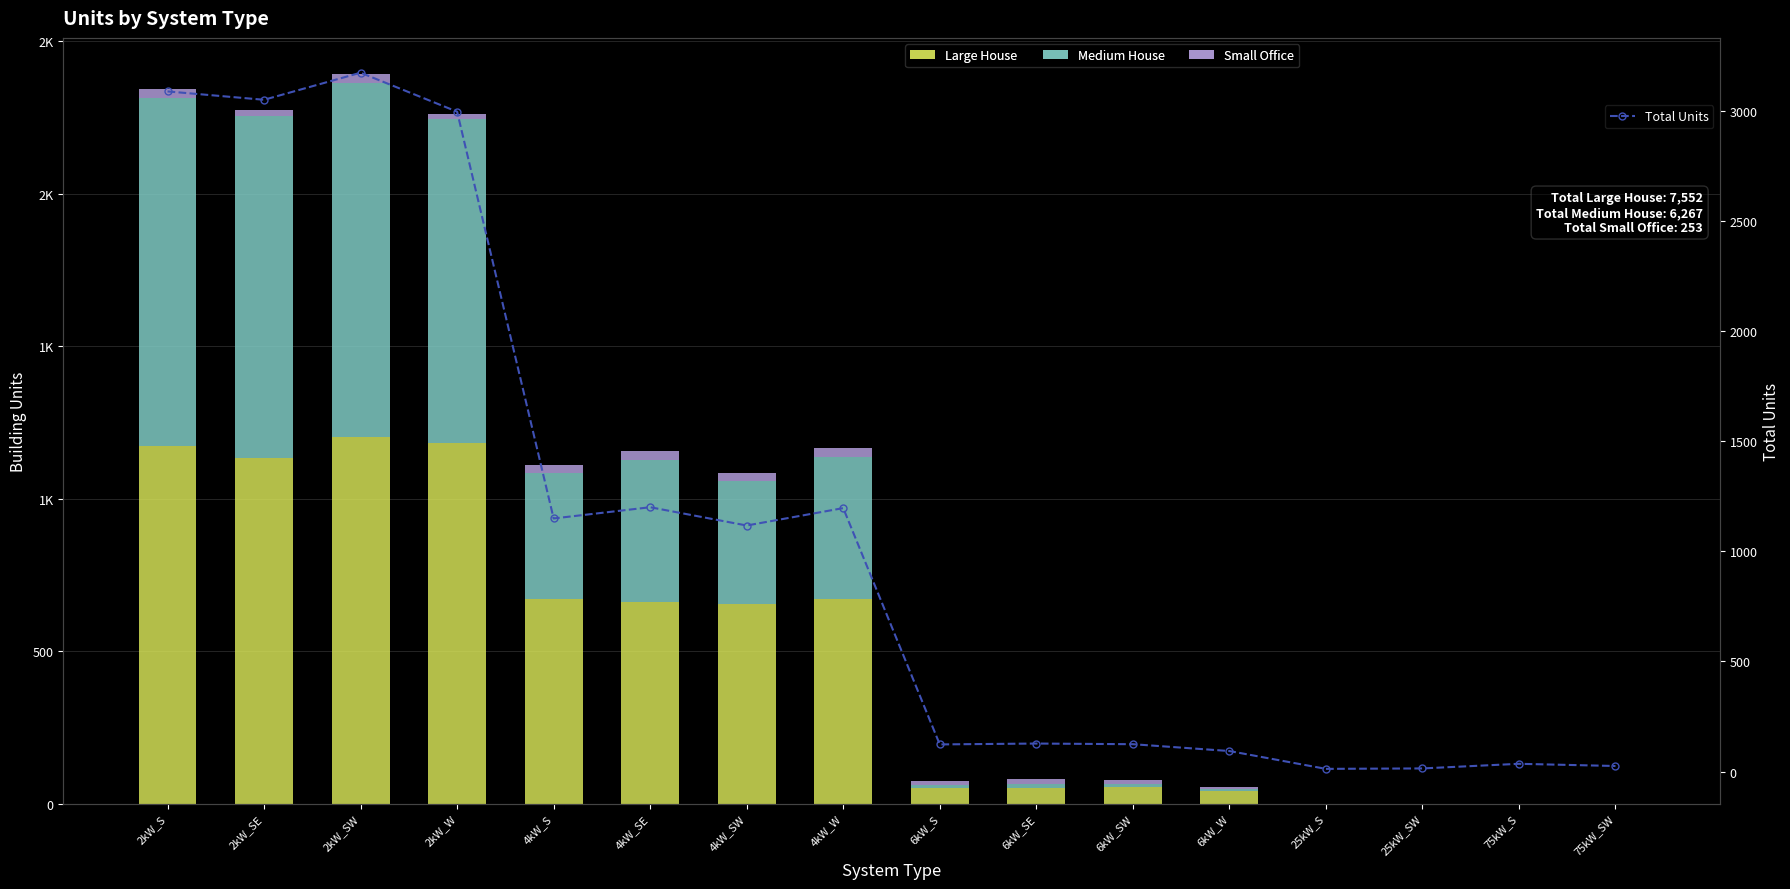

What position from the left is 4kW_SE?

6